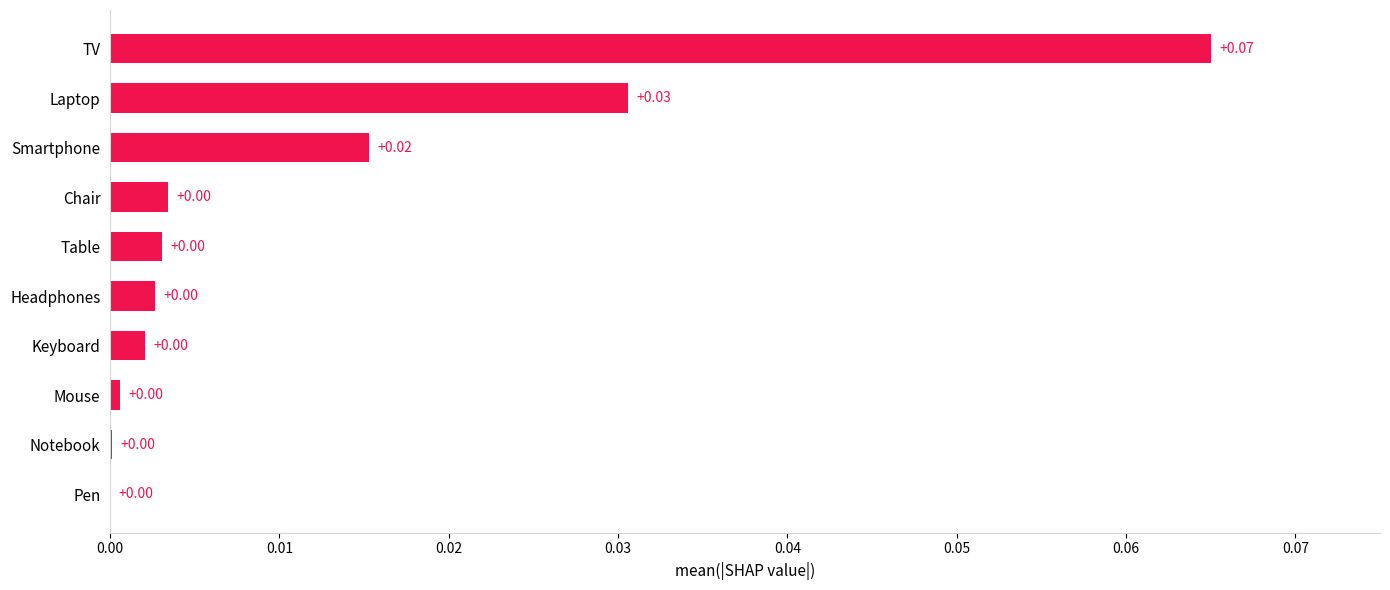

Which label corresponds to the largest value in the chart?

TV